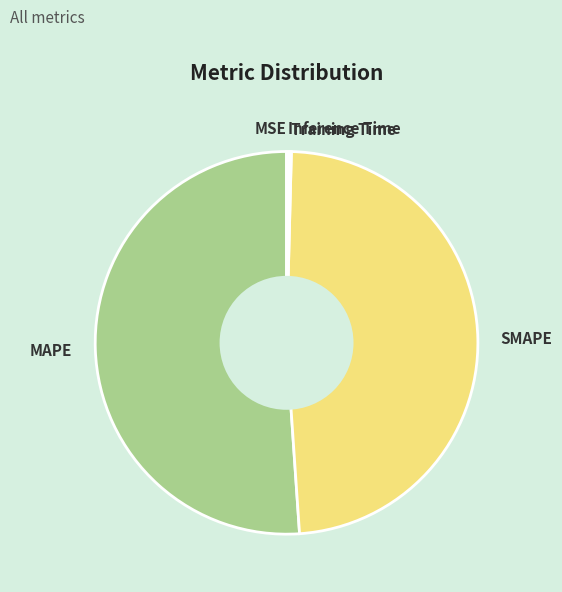

What is the majority slice?

MAPE